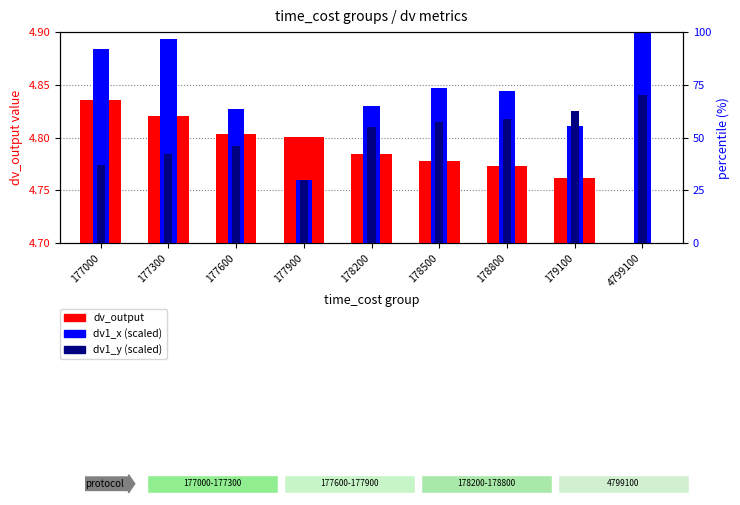

At 177600, list the series in order from smallest to largest.

dv1_y (scaled), dv_output, dv1_x (scaled)